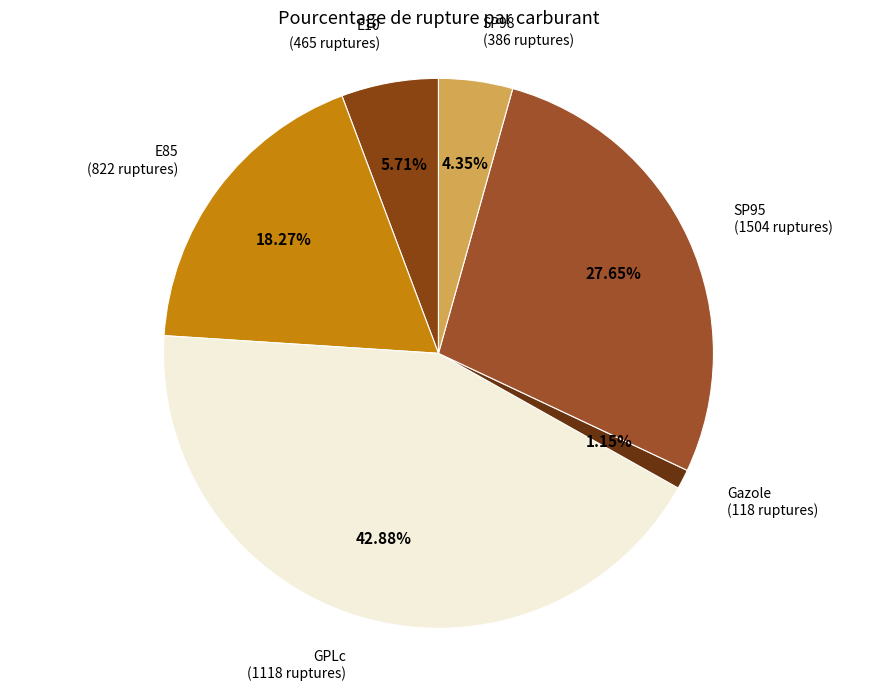

How many segments does this pie chart have?

6